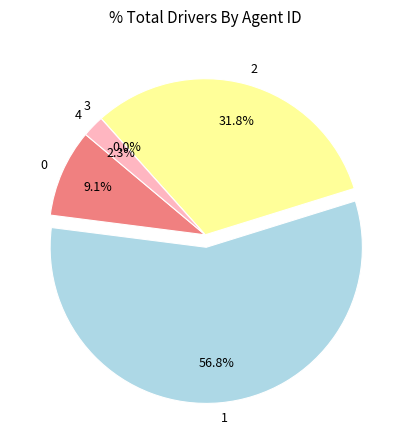

What percentage do 1 and 0 together represent?

65.9%